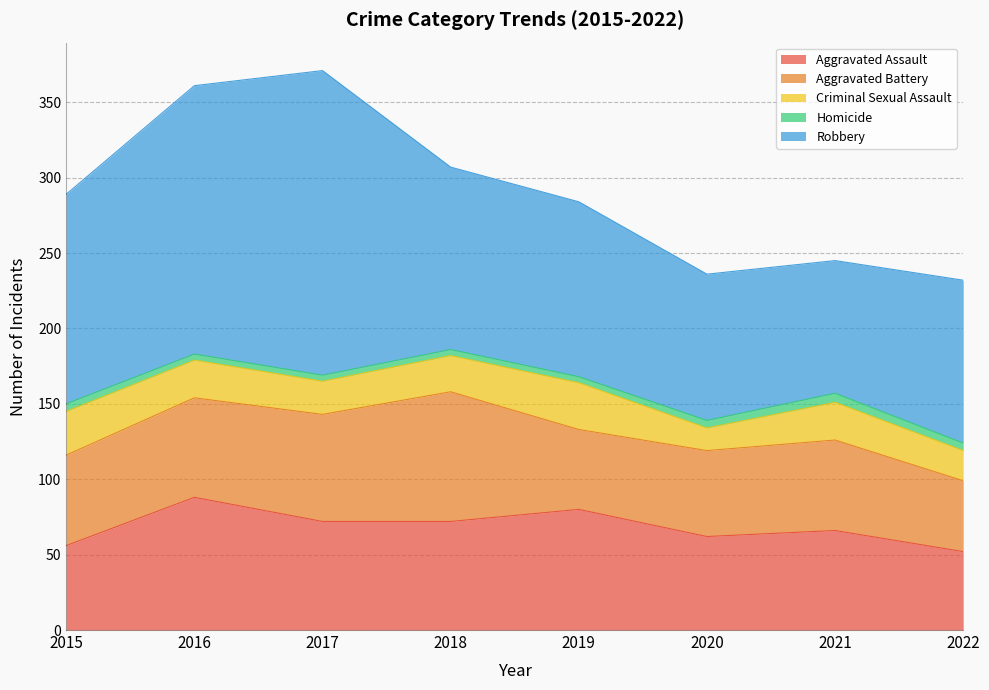

Reading left to right, transcribe all the data shown in this chart.

Aggravated Assault: 56	88	72	72	80	62	66	52
Aggravated Battery: 60	66	71	86	53	57	60	47
Criminal Sexual Assault: 29	25	22	24	31	15	25	20
Homicide: 5	4	4	4	4	5	6	5
Robbery: 139	178	202	121	116	97	88	108